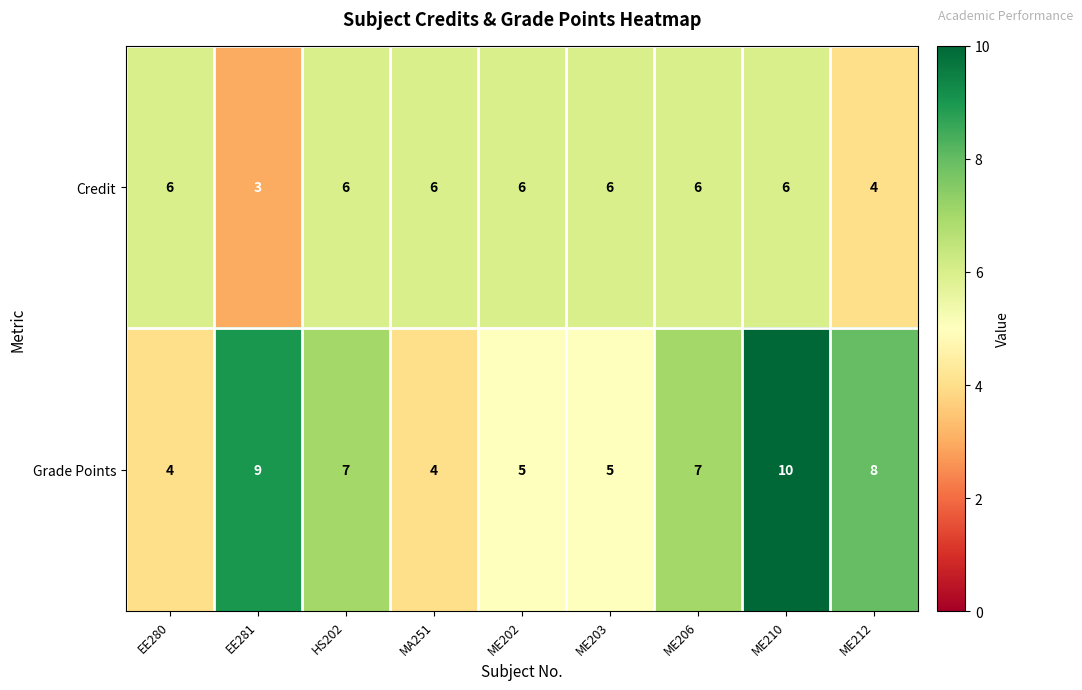

What is the difference between the Grade Points values at EE281 and EE280?

5